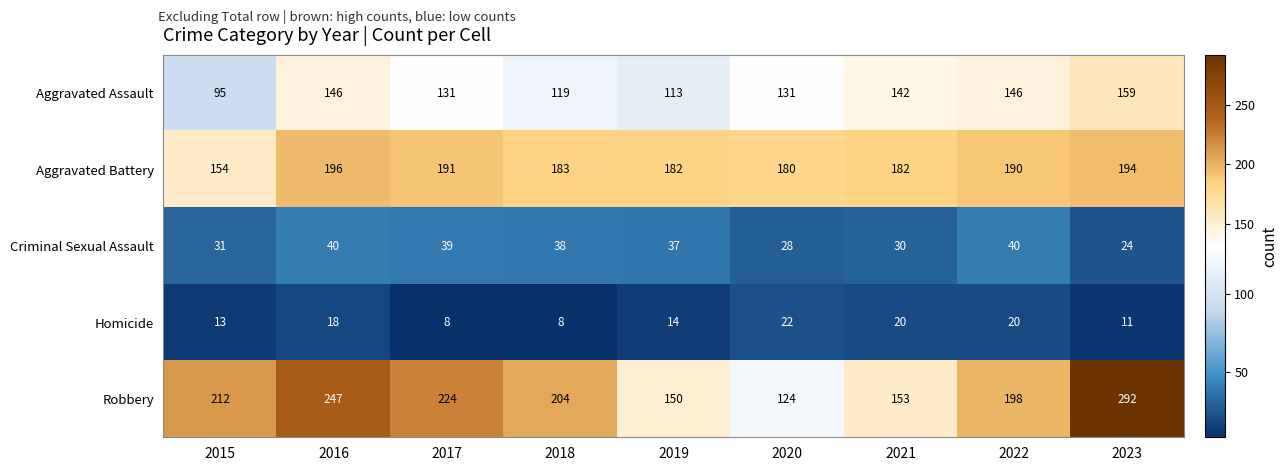

Where does the Criminal Sexual Assault series first go above 37?

2016